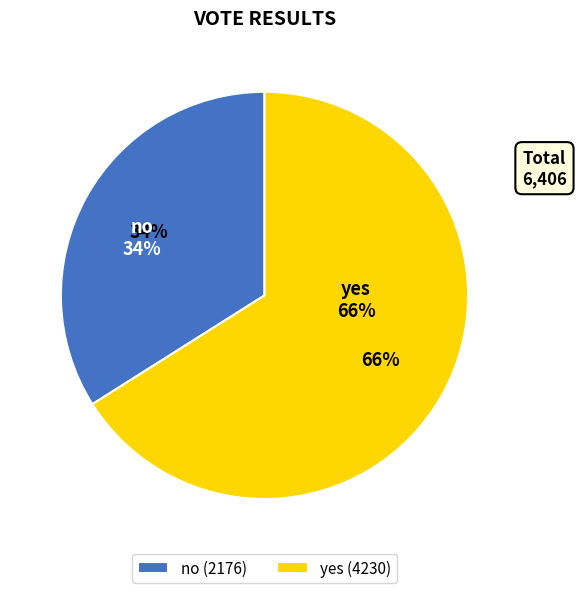

Which category accounts for the majority?

yes